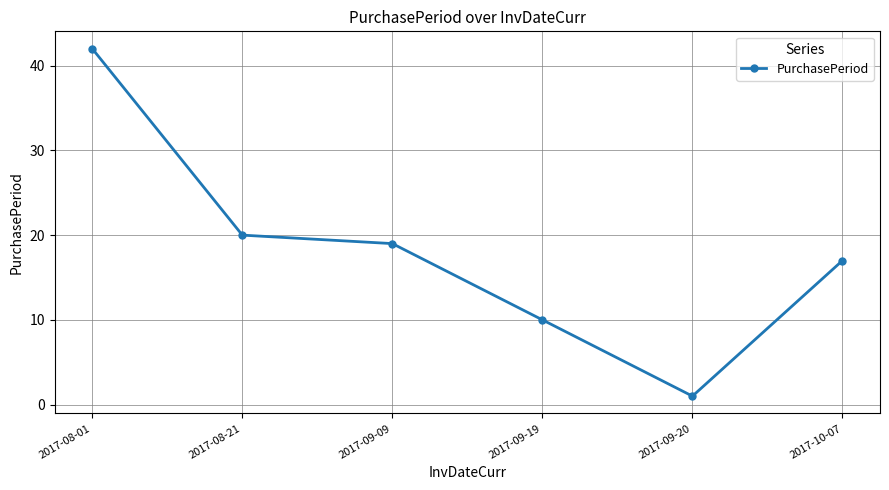

What is the average value?

18